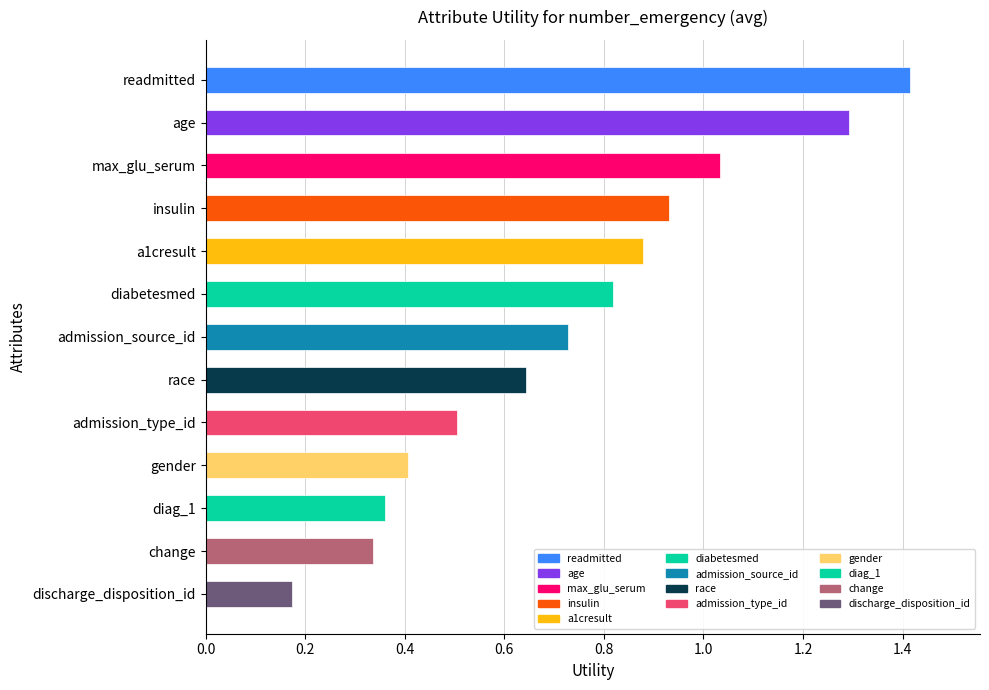

Rank the categories by value from highest to lowest.

readmitted, age, max_glu_serum, insulin, a1cresult, diabetesmed, admission_source_id, race, admission_type_id, gender, diag_1, change, discharge_disposition_id